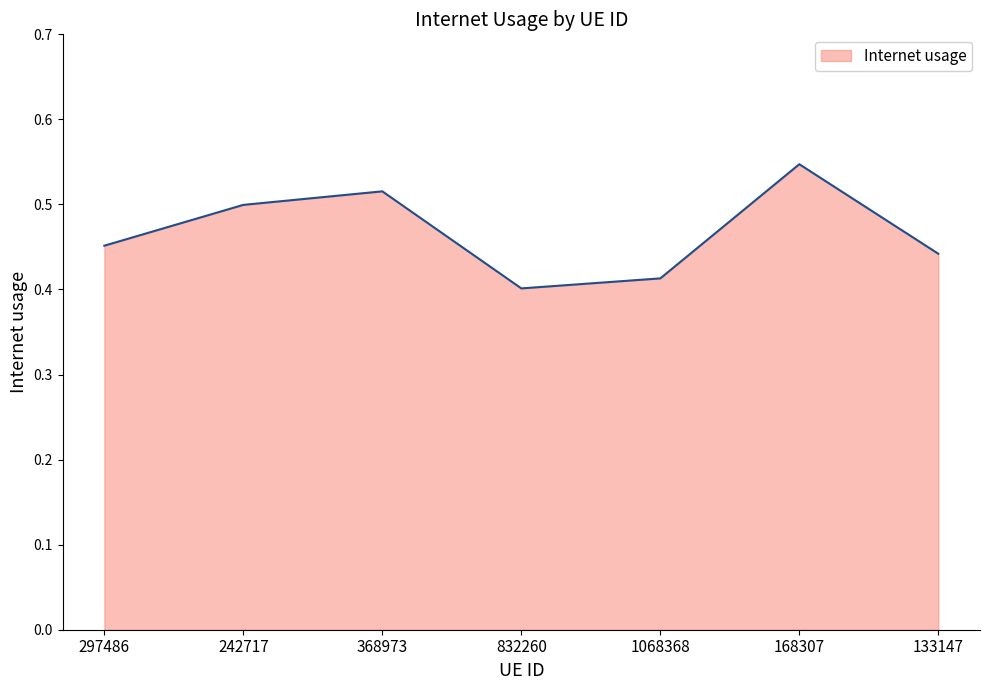

Where is the first local minimum?

832260